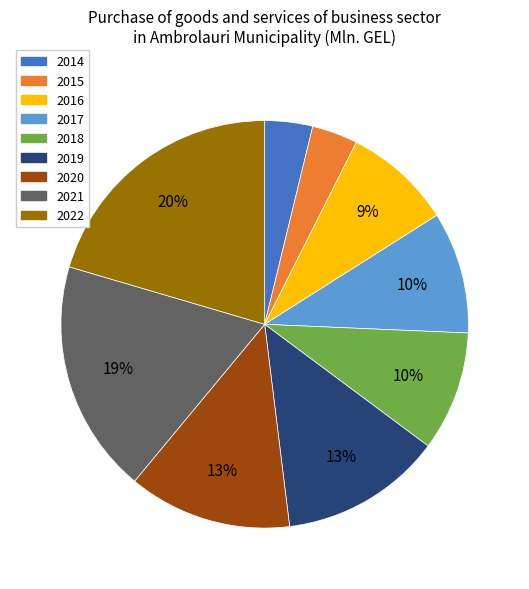

Is there a majority slice in this chart?

No